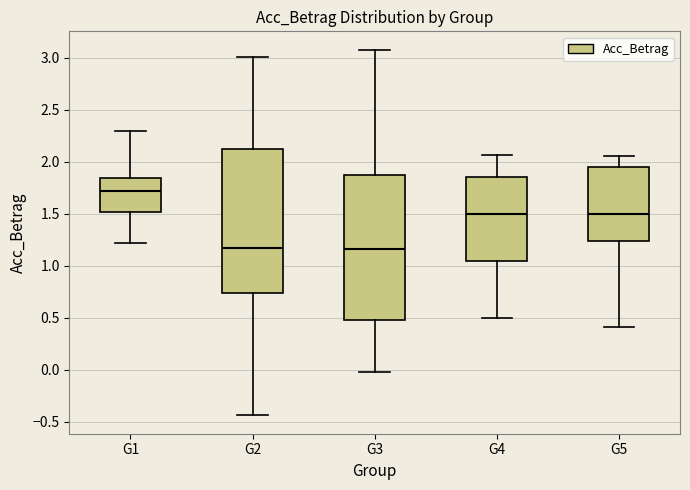

Reading left to right, read every box against the y-axis: the position of its median line, the range the box covers, and the ends of its whiskers. The values are not printed on the chart, so give them approximately, as read against the axis.

G1: median 1.70, box 1.50 to 1.85, whiskers 1.20 to 2.30
G2: median 1.15, box 0.75 to 2.10, whiskers -0.45 to 3.00
G3: median 1.15, box 0.50 to 1.85, whiskers -0.05 to 3.10
G4: median 1.50, box 1.05 to 1.85, whiskers 0.50 to 2.05
G5: median 1.50, box 1.25 to 1.95, whiskers 0.40 to 2.05